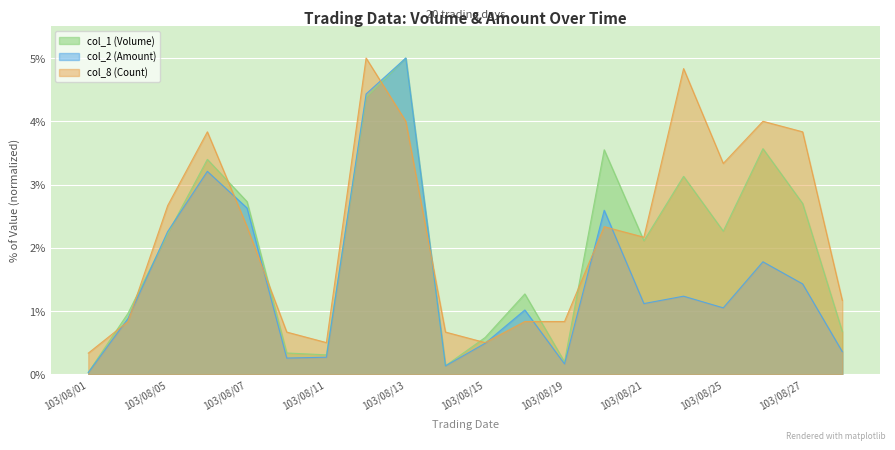

Where is the first local minimum for col_1 (Volume)?

103/08/11